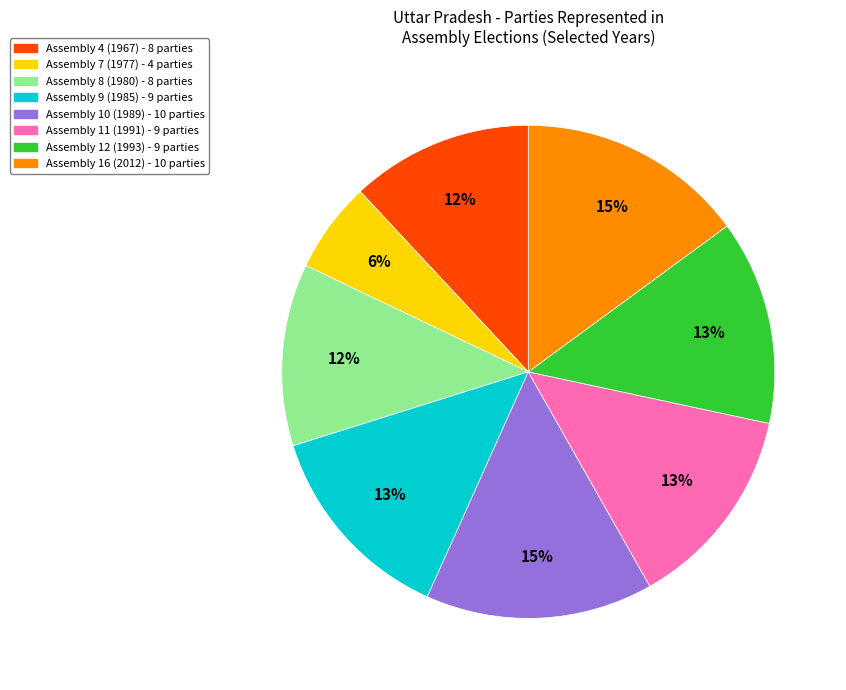

To the nearest percent, what is the difference between the largest and smallest slice percentages?

9%